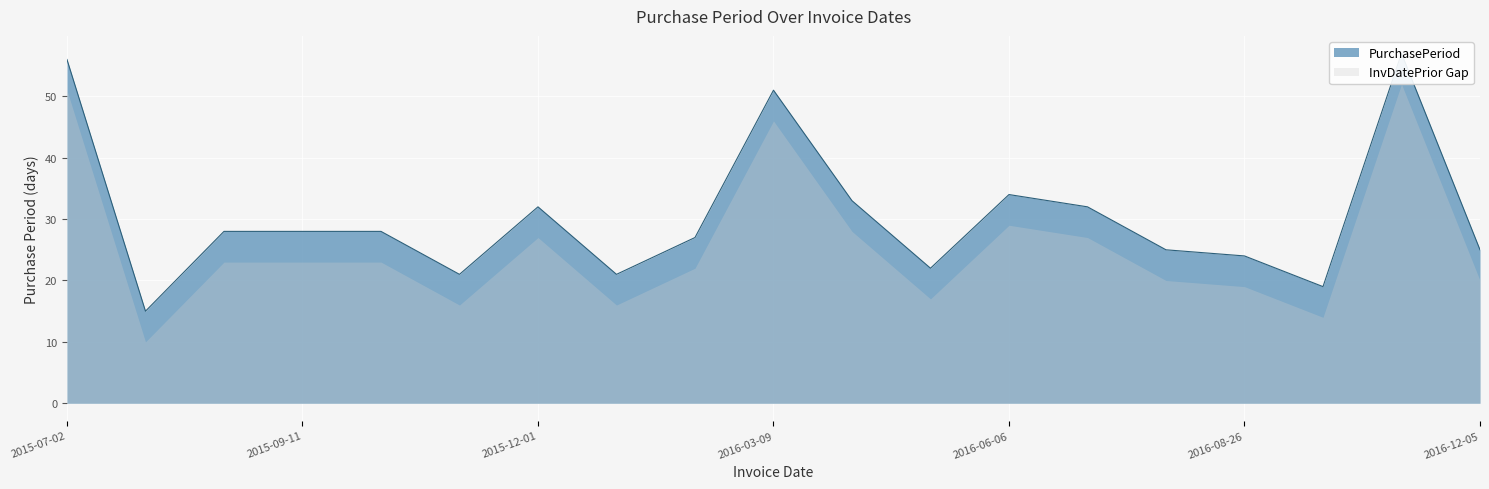

The chart shows a value of 43 at 2016-08-26. True or false?

False